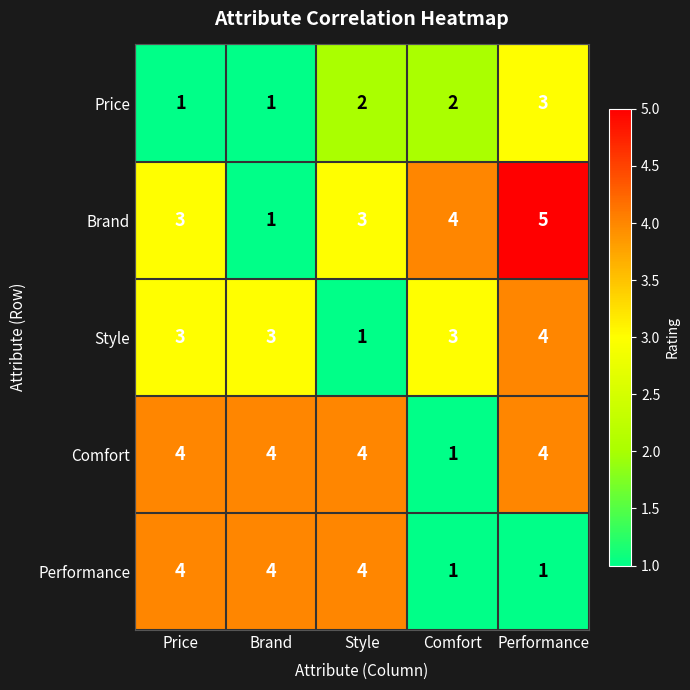

Is it true that Performance equals 2 at Style?

False